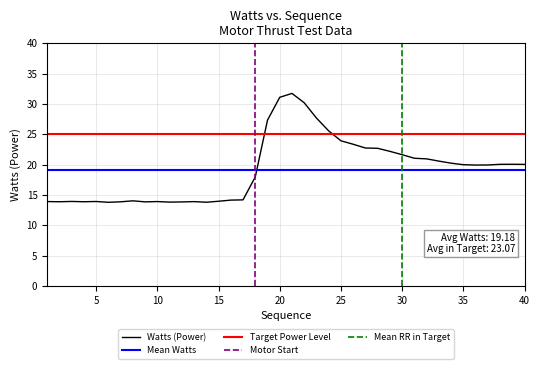

What is the highest value of the Watts (Power) series?

31.7